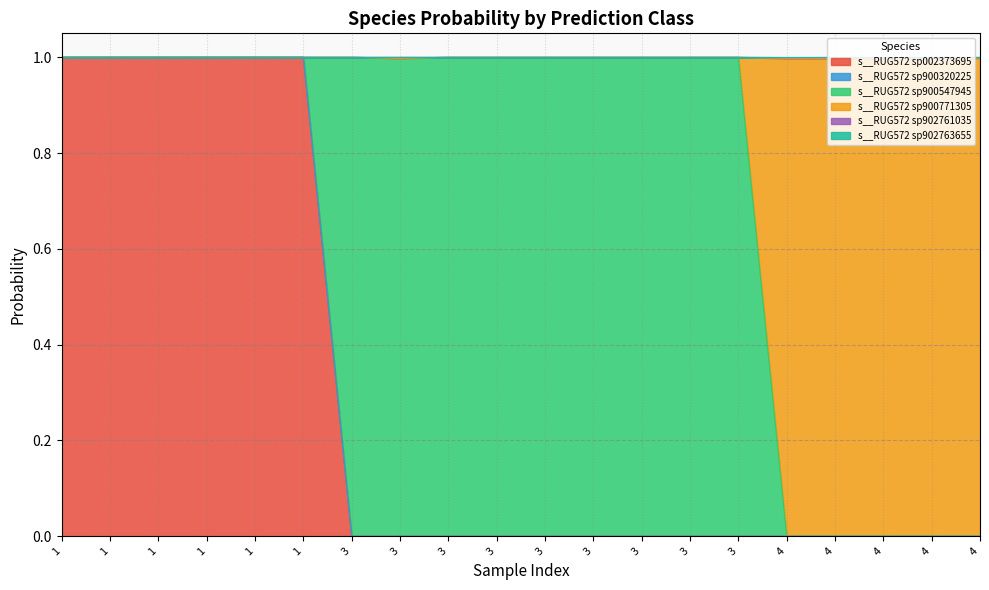

True or false: s__RUG572 sp900771305 and s__RUG572 sp002373695 cross at least once.

False